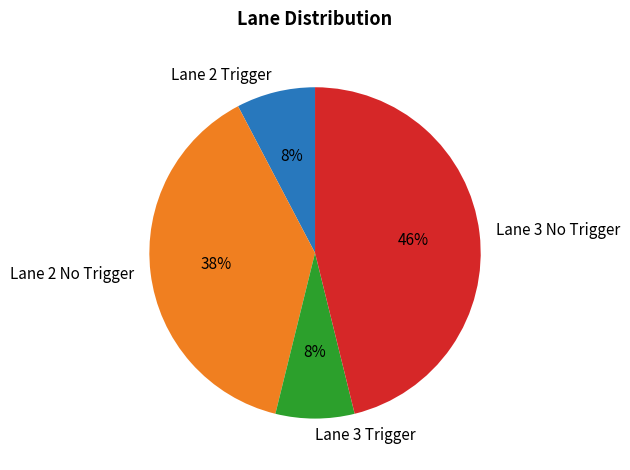

Between Lane 2 No Trigger and Lane 3 No Trigger, which is larger?

Lane 3 No Trigger